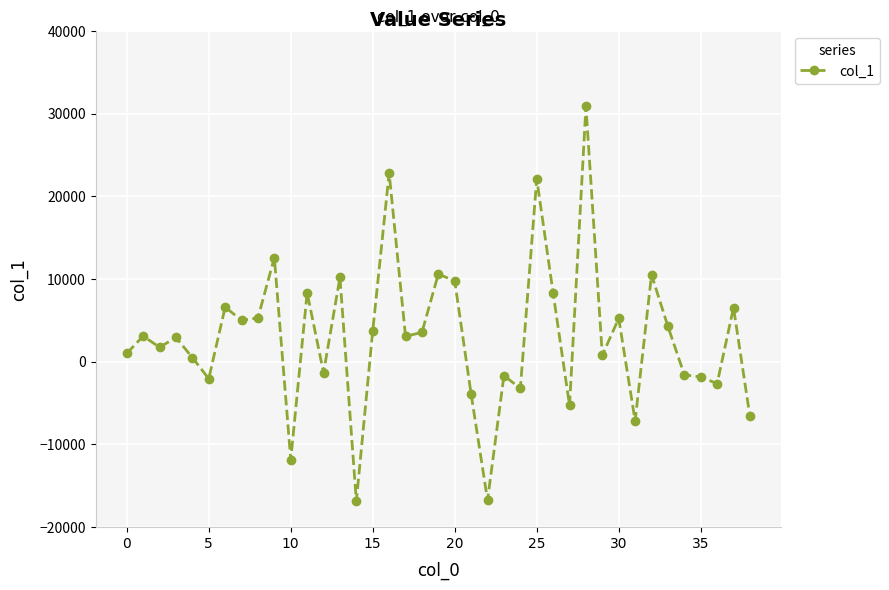

True or false: the data has more than 2 interior local peaks.

True